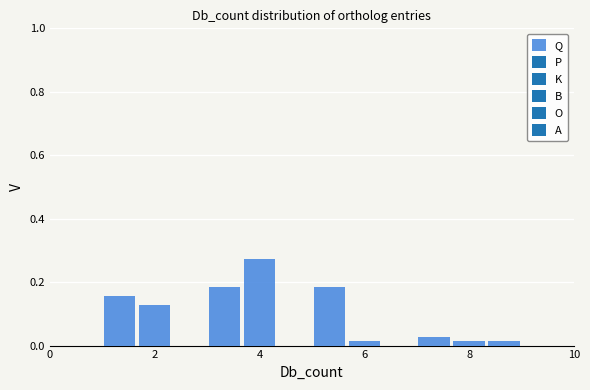

Around what value on the x-axis is the tallest bar? Give the approximate position of its centre, as read against the axis.

4.0